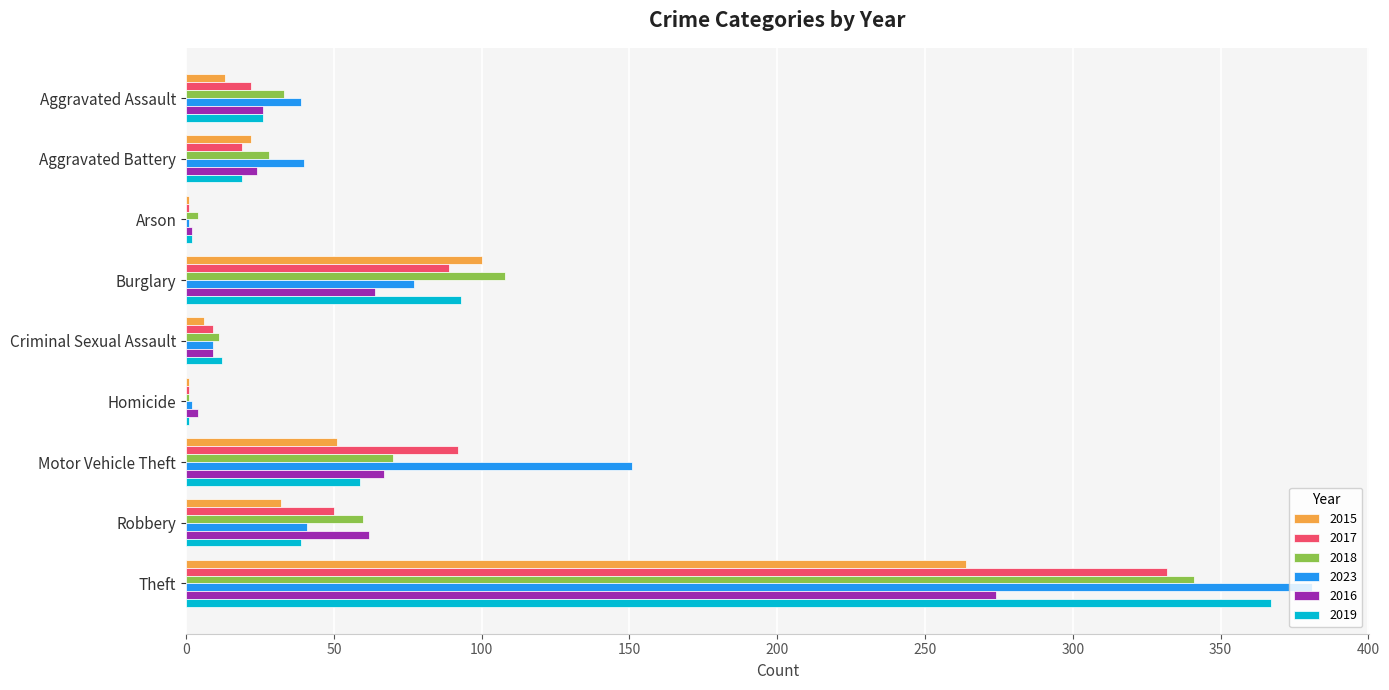

At which category is the sum across all series the highest?

Theft